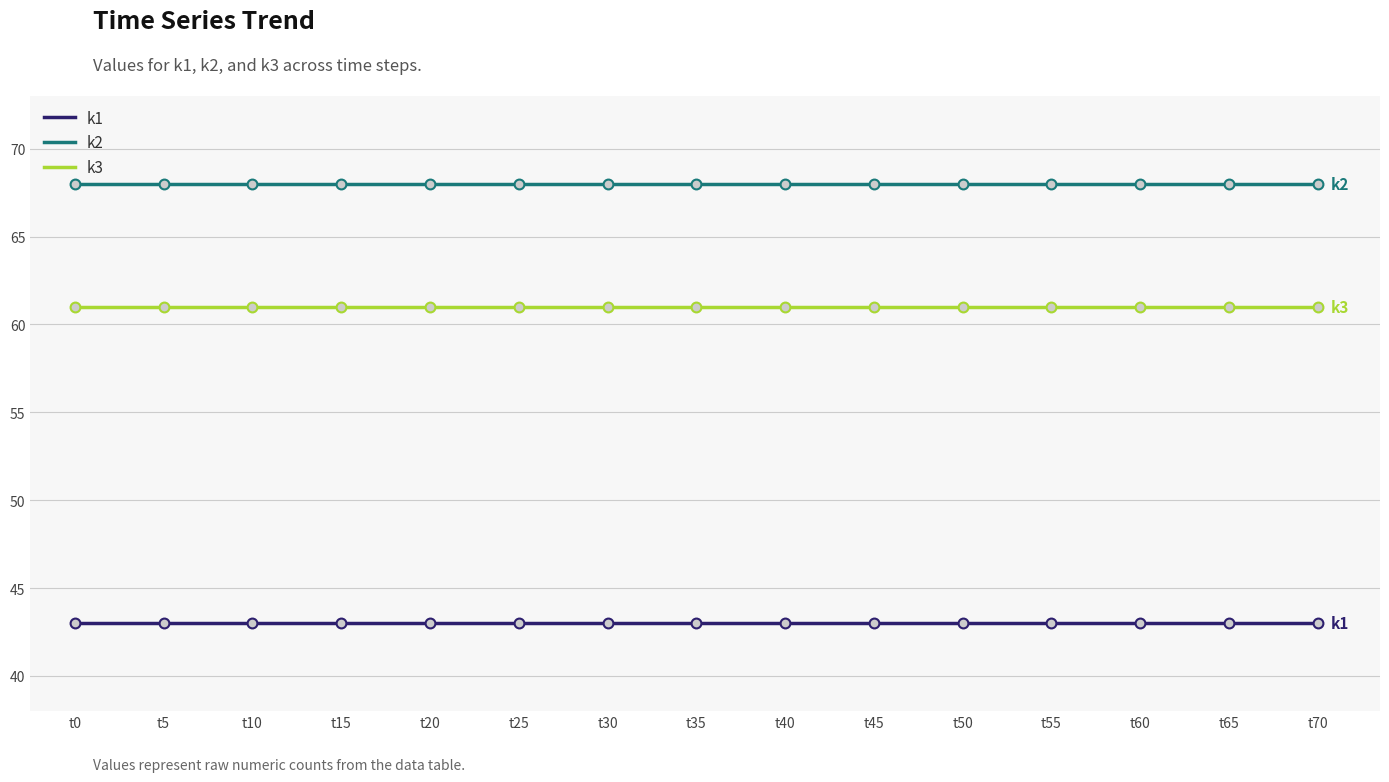

Is it true that k1 equals 64 at t10?

False